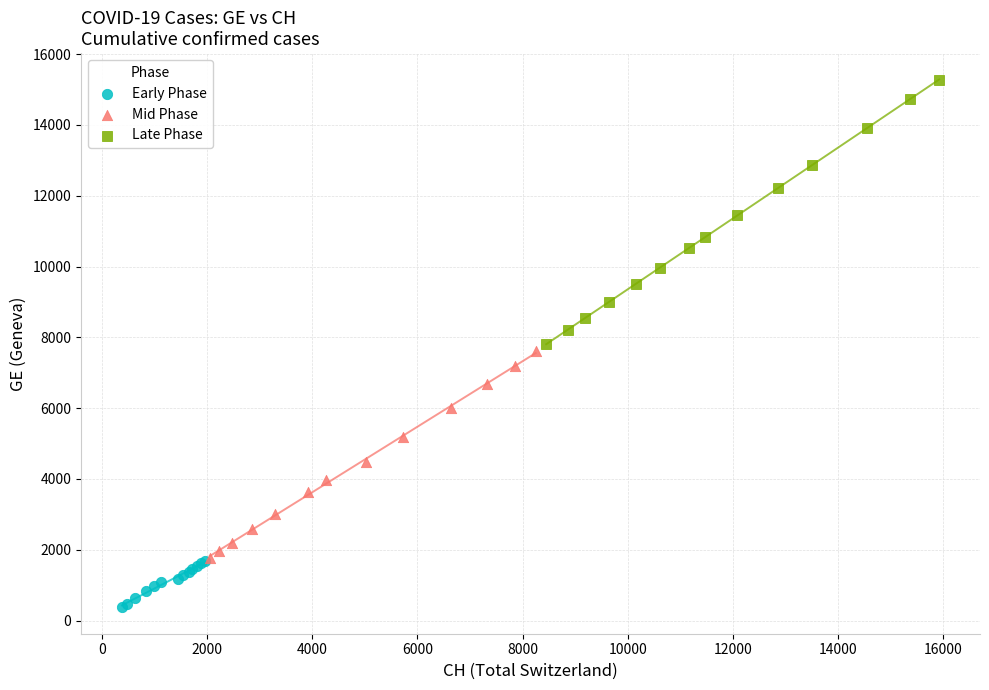

Which series contains the highest Y value?

Late Phase